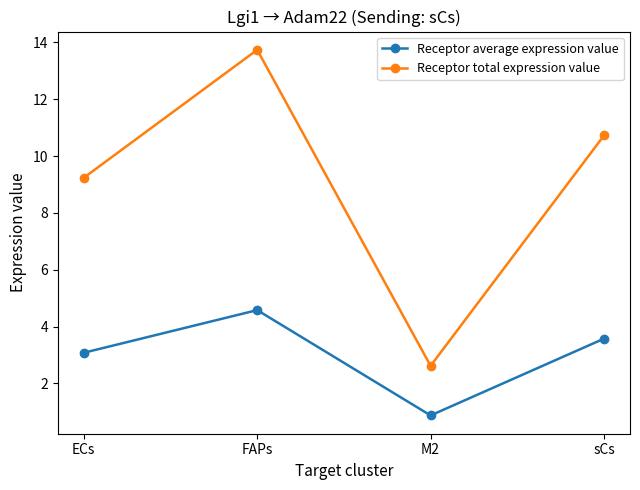

Where does the Receptor average expression value series first go above 3?

ECs